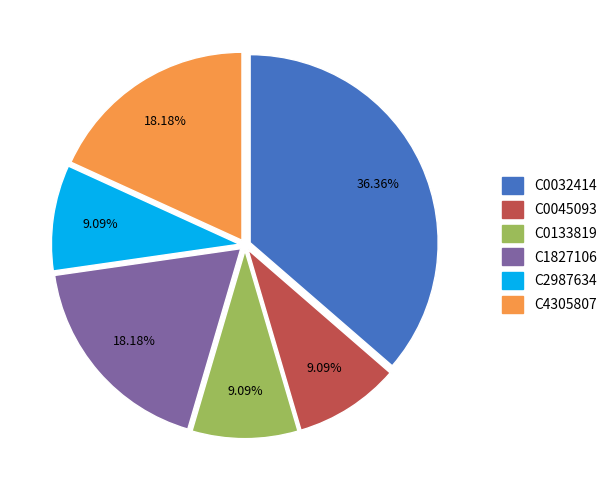

What is the ratio of the value at C2987634 to the value at C1827106?

0.5